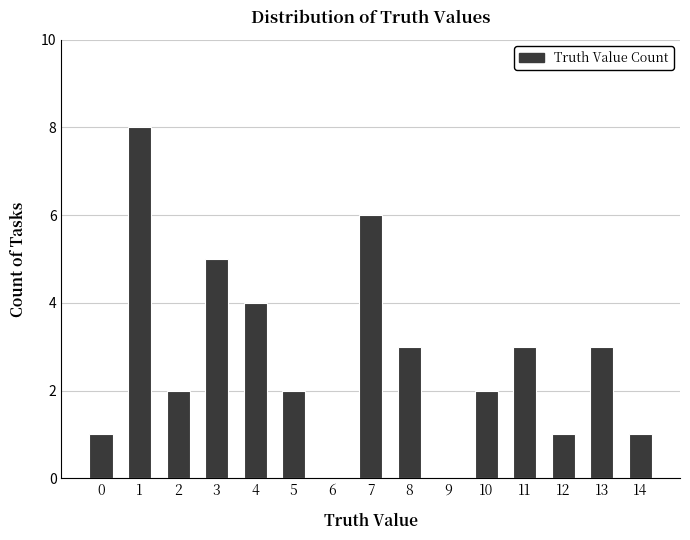

The value at 5 is 3. True or false?

False